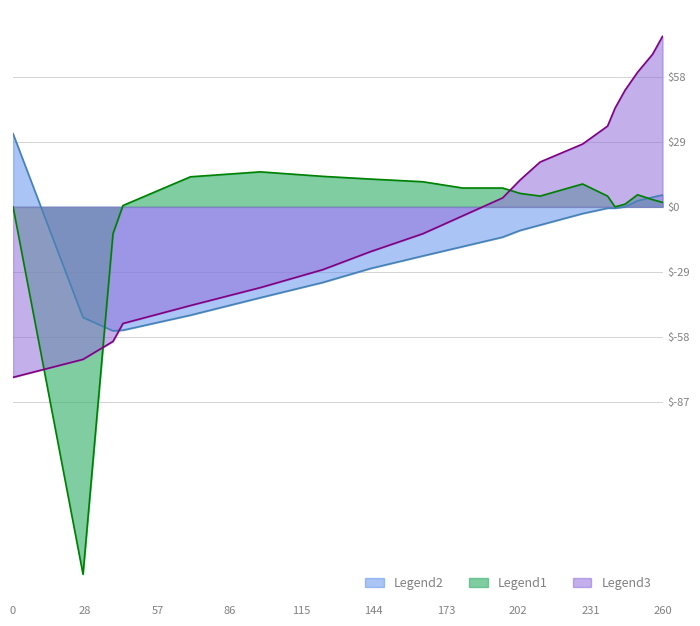

Which series has the largest range (max minus min)?

Legend1